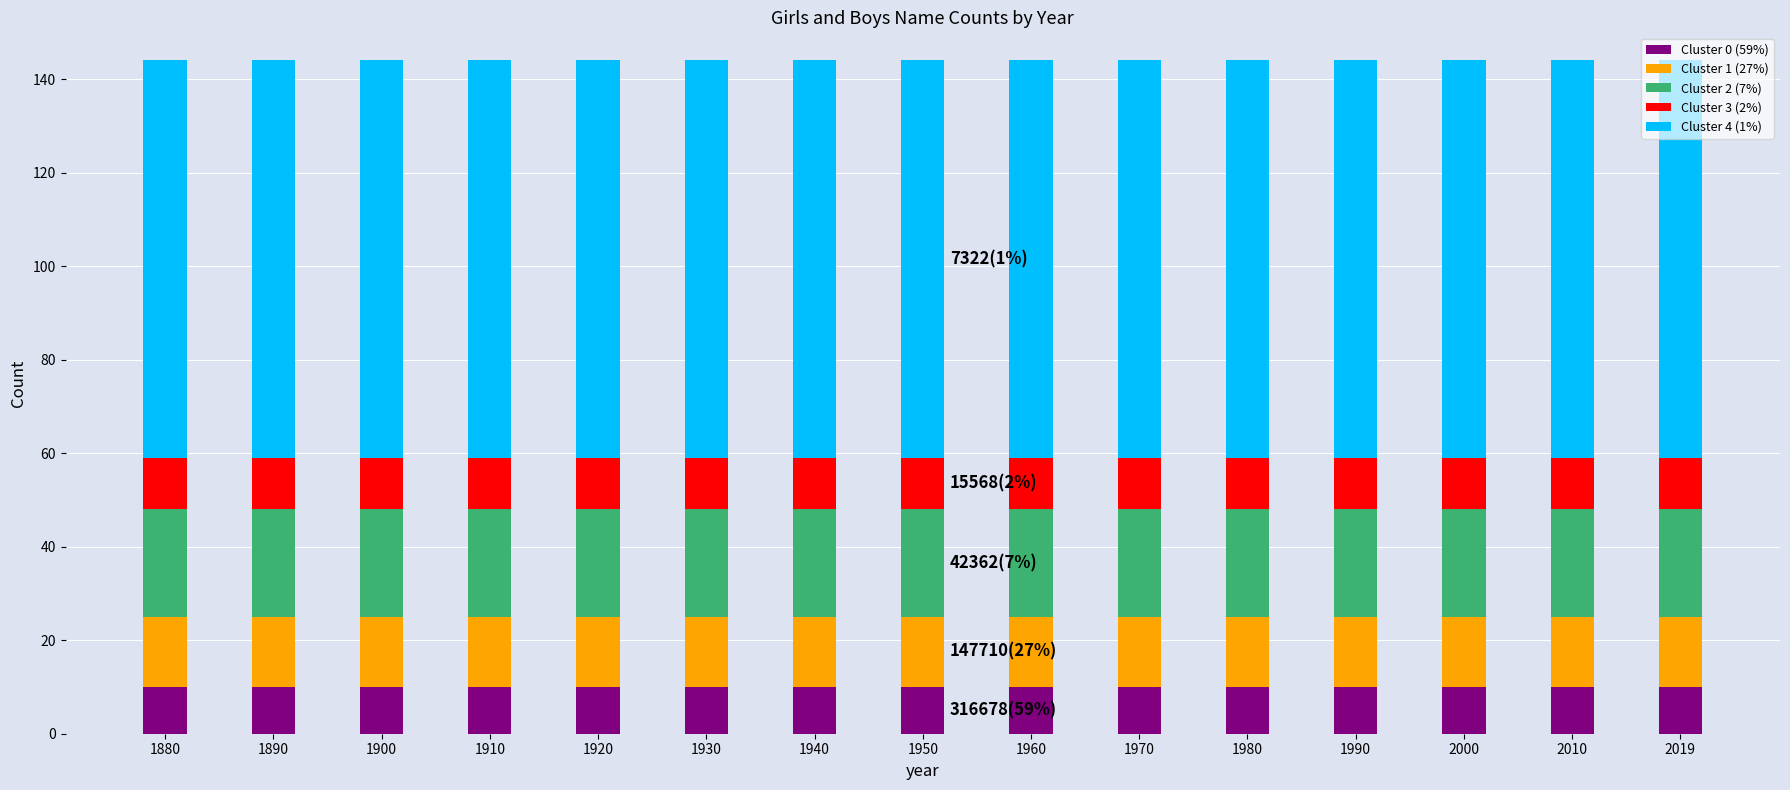

The value of Cluster 0 (59%) at 1880 is 16. True or false?

False